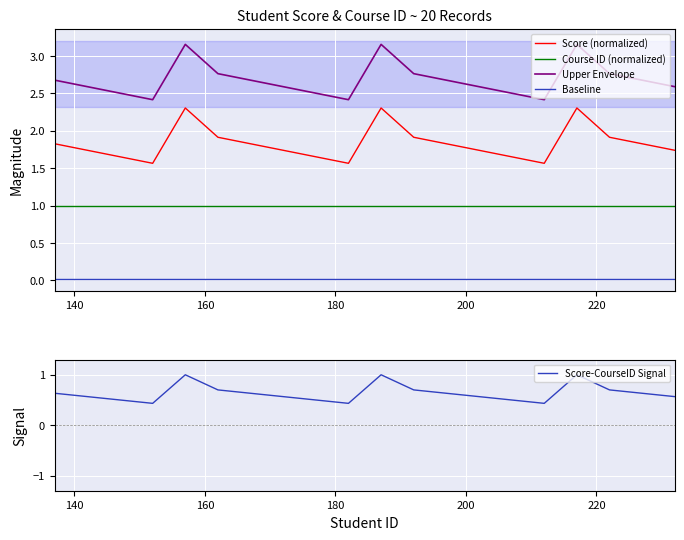

True or false: Upper Envelope and Course ID (normalized) intersect in this chart.

False